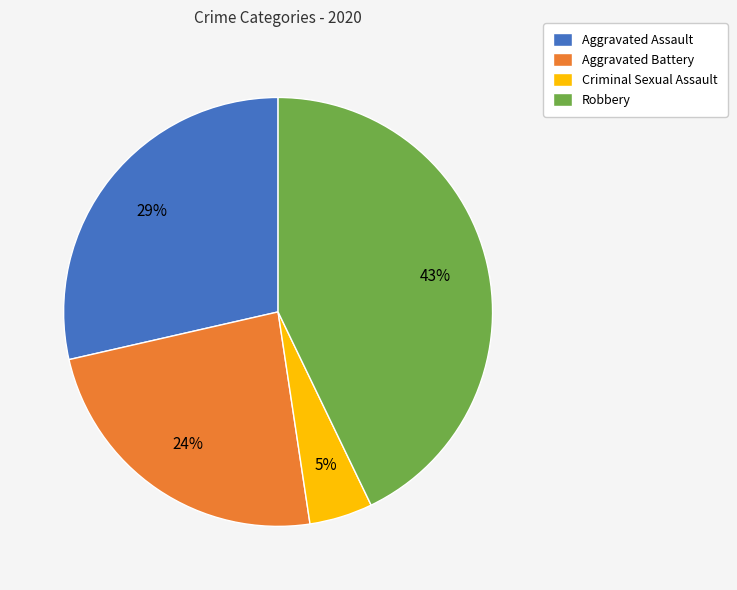

Rank the categories by value from lowest to highest.

Criminal Sexual Assault, Aggravated Battery, Aggravated Assault, Robbery